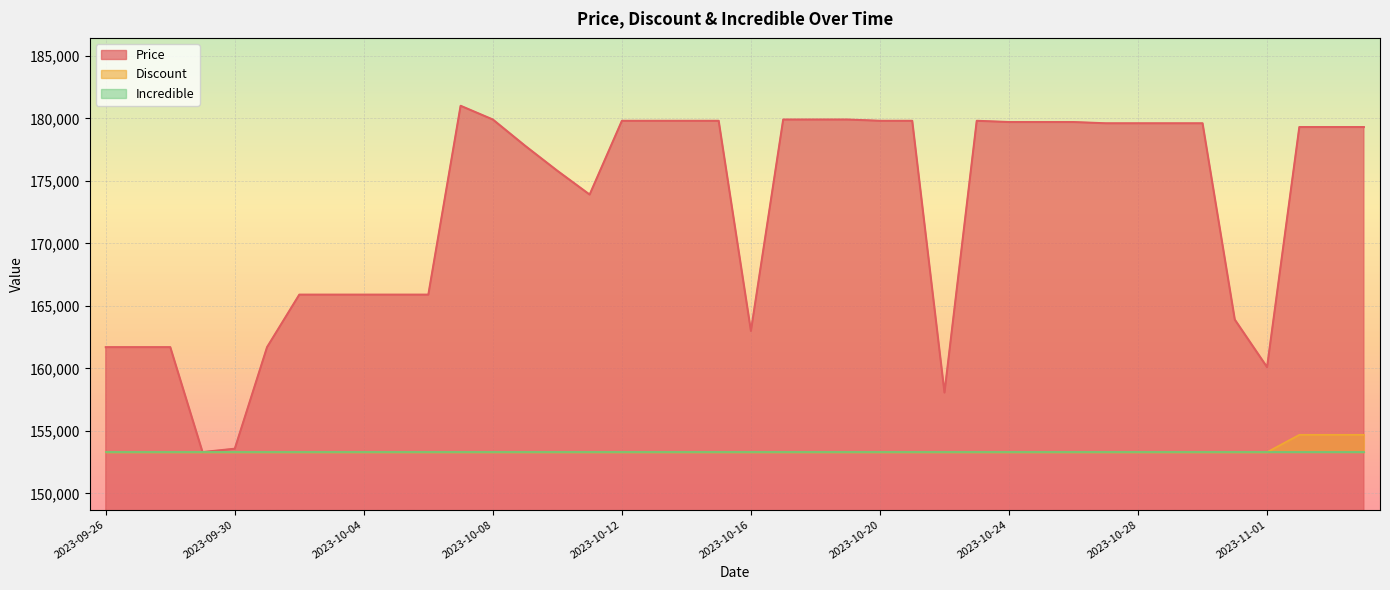

Is the value of Discount at 2023-11-01 greater than the value of Price at 2023-10-13?

No